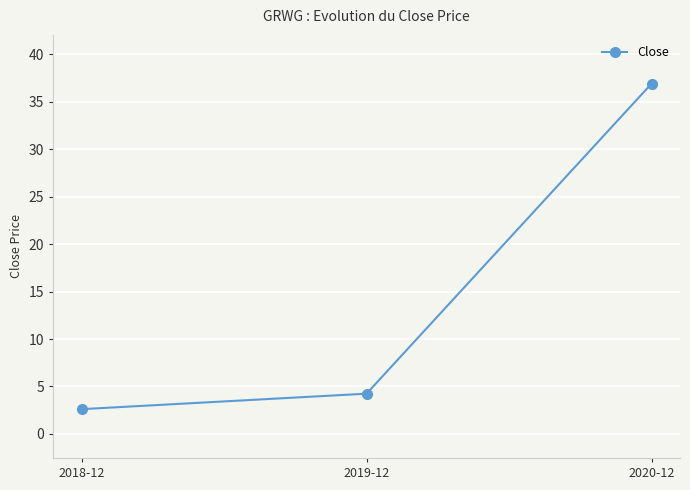

What is the change in value from 2019-12 to 2020-12?

+32.7